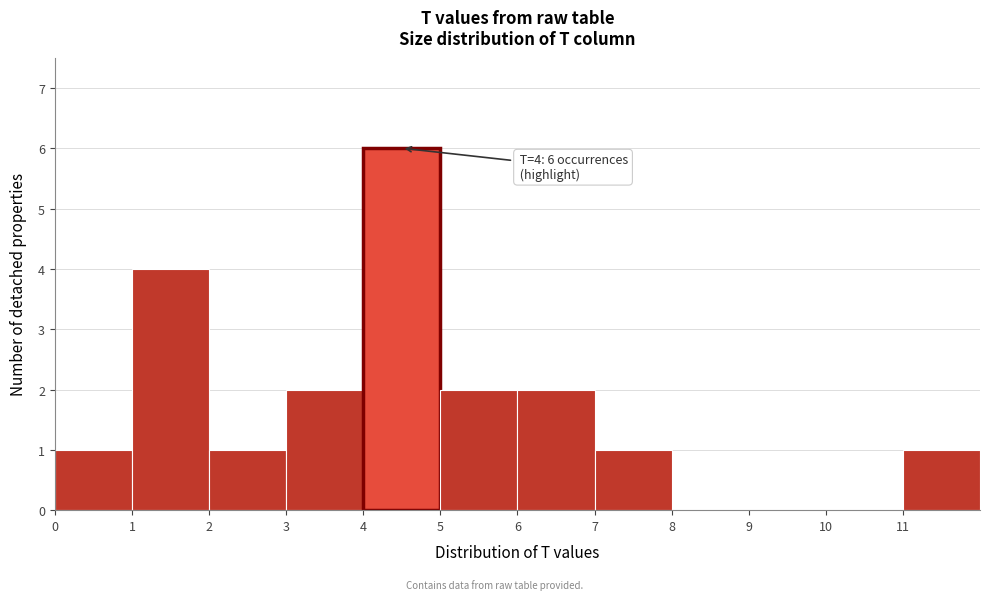

Over which range of the x-axis is the bar tallest?

4 to 5